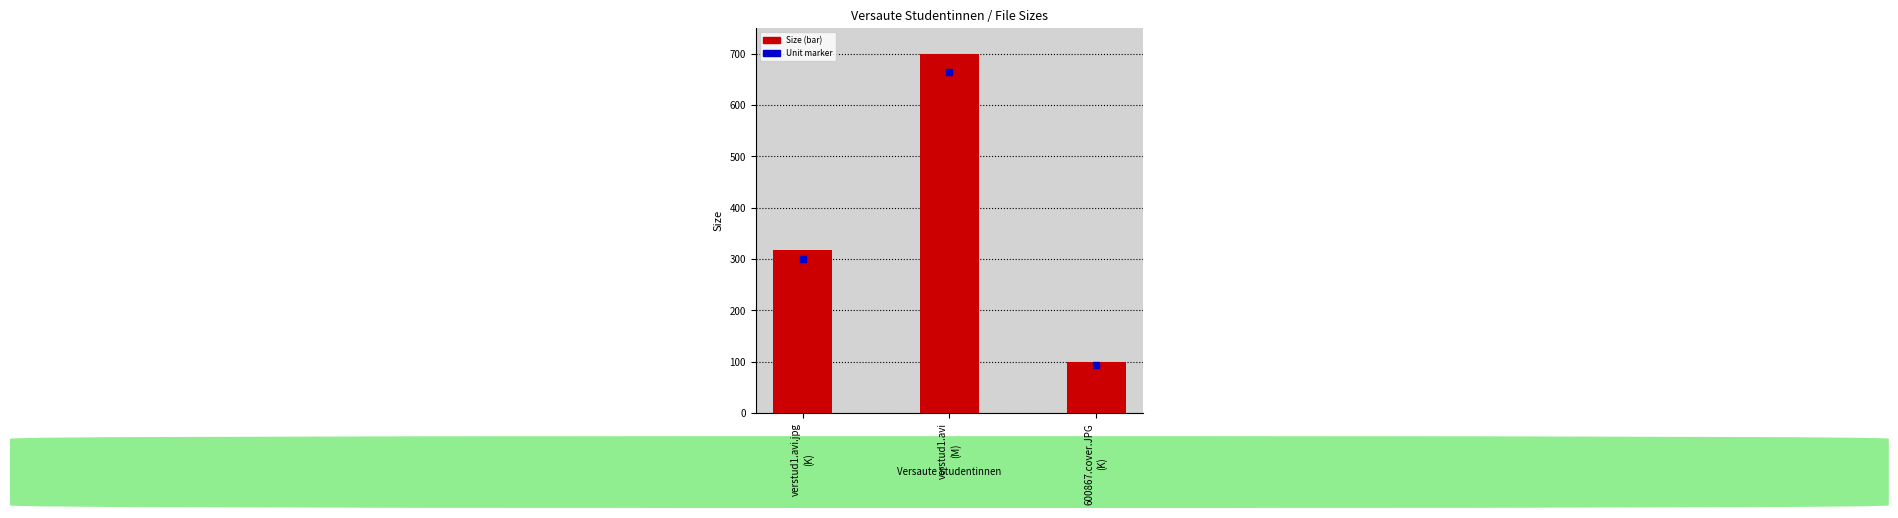

Reading right to left, list all the values displayed in this chart.

600867.cover.JPG
(K)=98.9	verstud1.avi
(M)=699.5	verstud1.avi.jpg
(K)=316.7